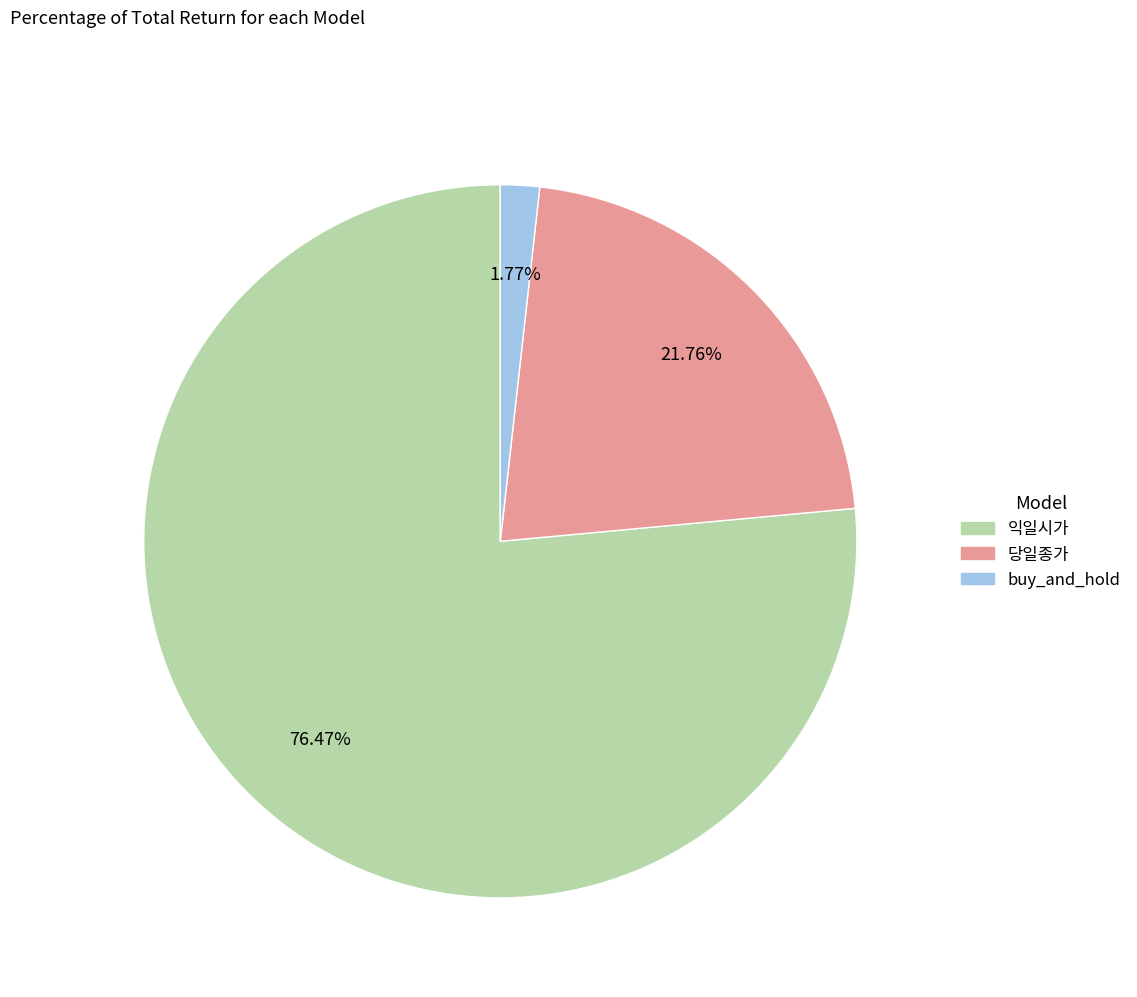

To the nearest percent, what is the average slice percentage?

33%